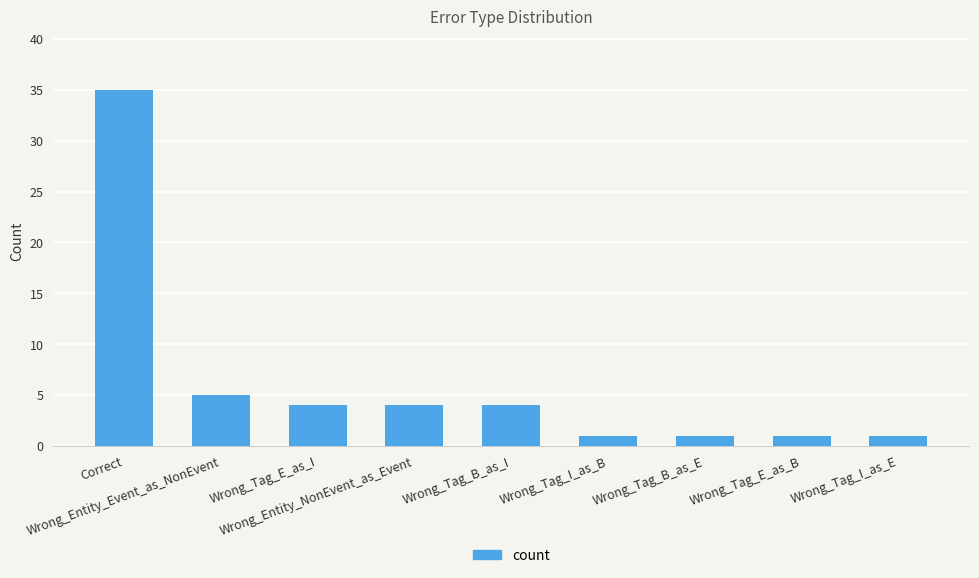

Reading left to right, what are all the values shown in this chart?

Correct=35	Wrong_Entity_Event_as_NonEvent=5	Wrong_Tag_E_as_I=4	Wrong_Entity_NonEvent_as_Event=4	Wrong_Tag_B_as_I=4	Wrong_Tag_I_as_B=1	Wrong_Tag_B_as_E=1	Wrong_Tag_E_as_B=1	Wrong_Tag_I_as_E=1